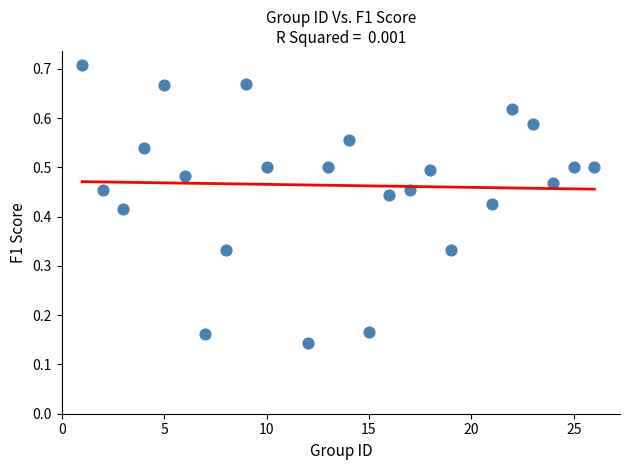

What is the range of X values (max minus min)?

25.0